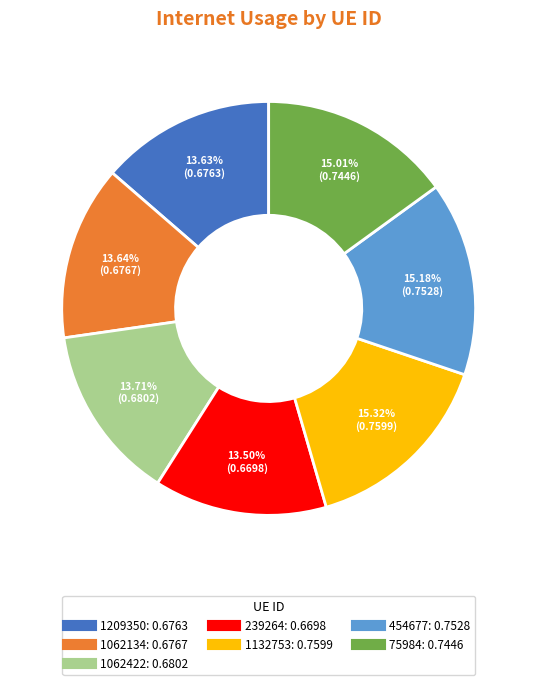

Is there a majority slice in this chart?

No